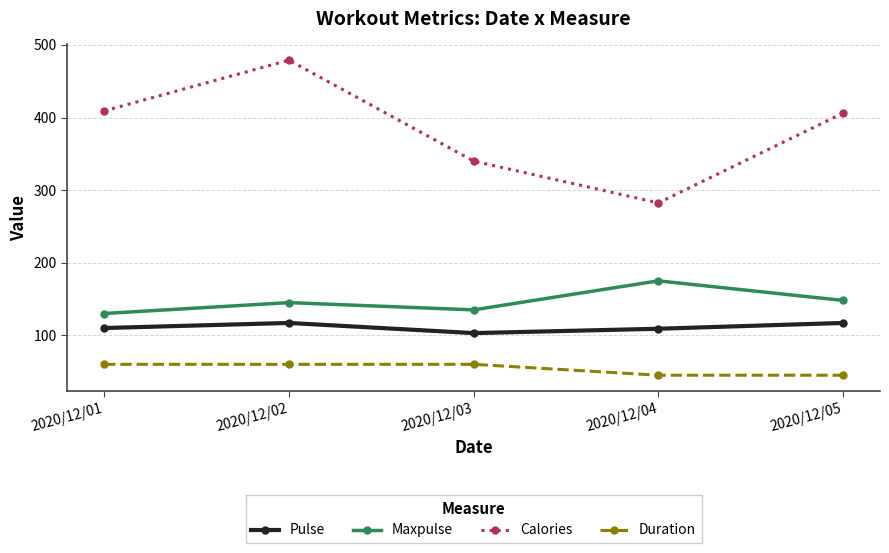

The Duration series shows 60.0 at 2020/12/02. True or false?

True